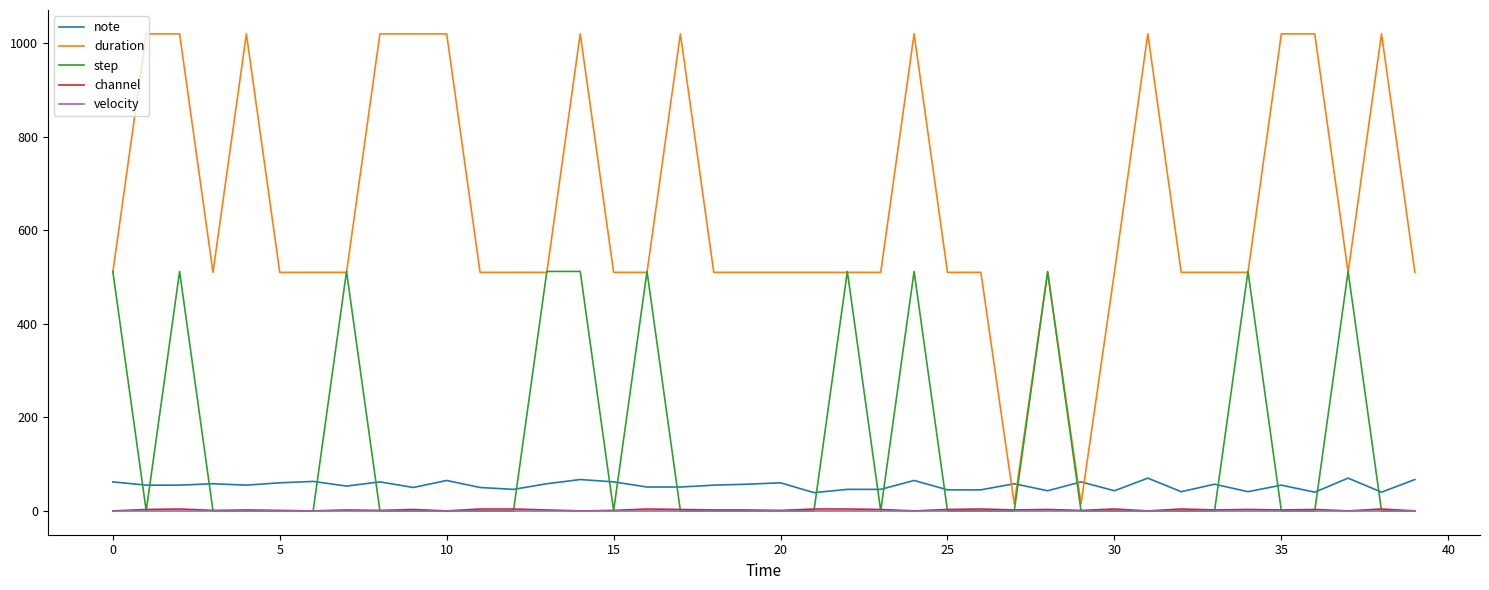

What is the lowest value of the note series?

39